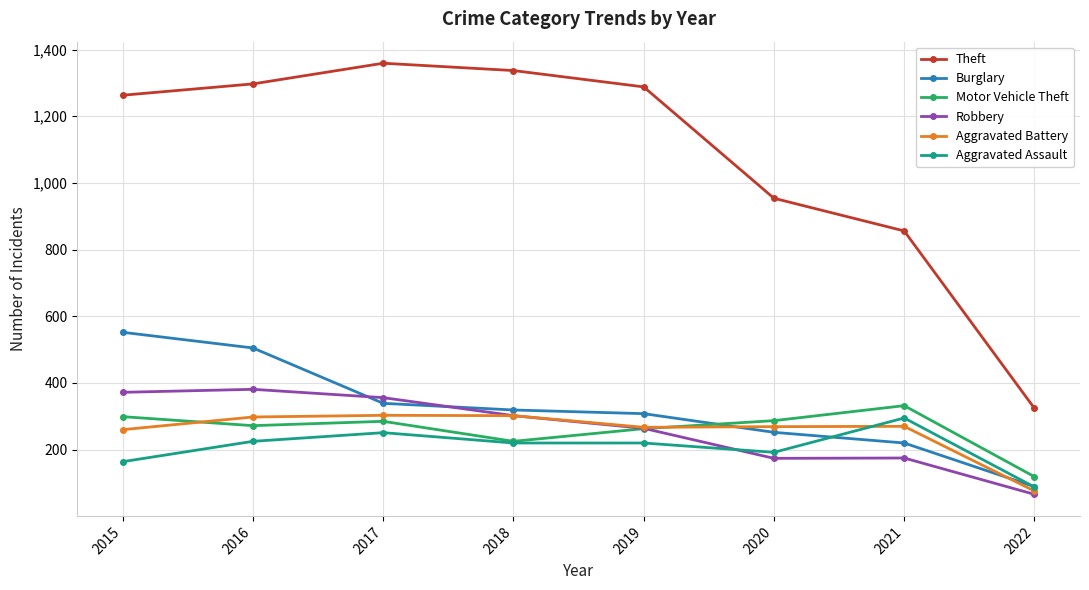

What is the value of the Aggravated Assault point at the 1st from the left?

164